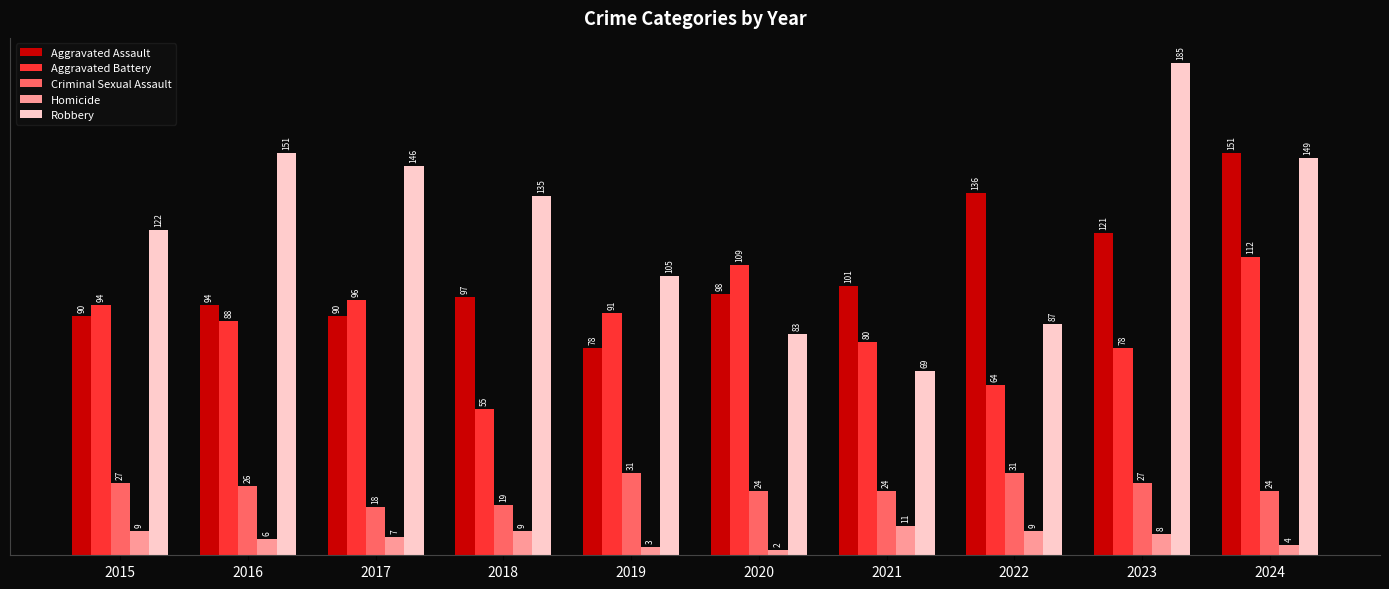

Rank the categories by Robbery value from lowest to highest.

2021, 2020, 2022, 2019, 2015, 2018, 2017, 2024, 2016, 2023